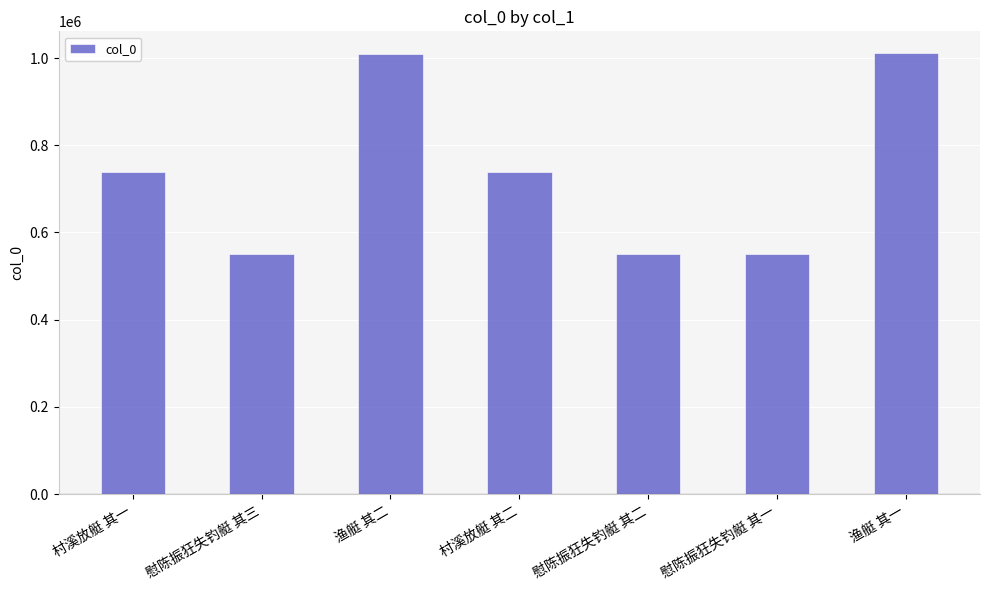

What is the ratio of the value at 渔艇 其二 to the value at 村溪放艇 其二?

1.4